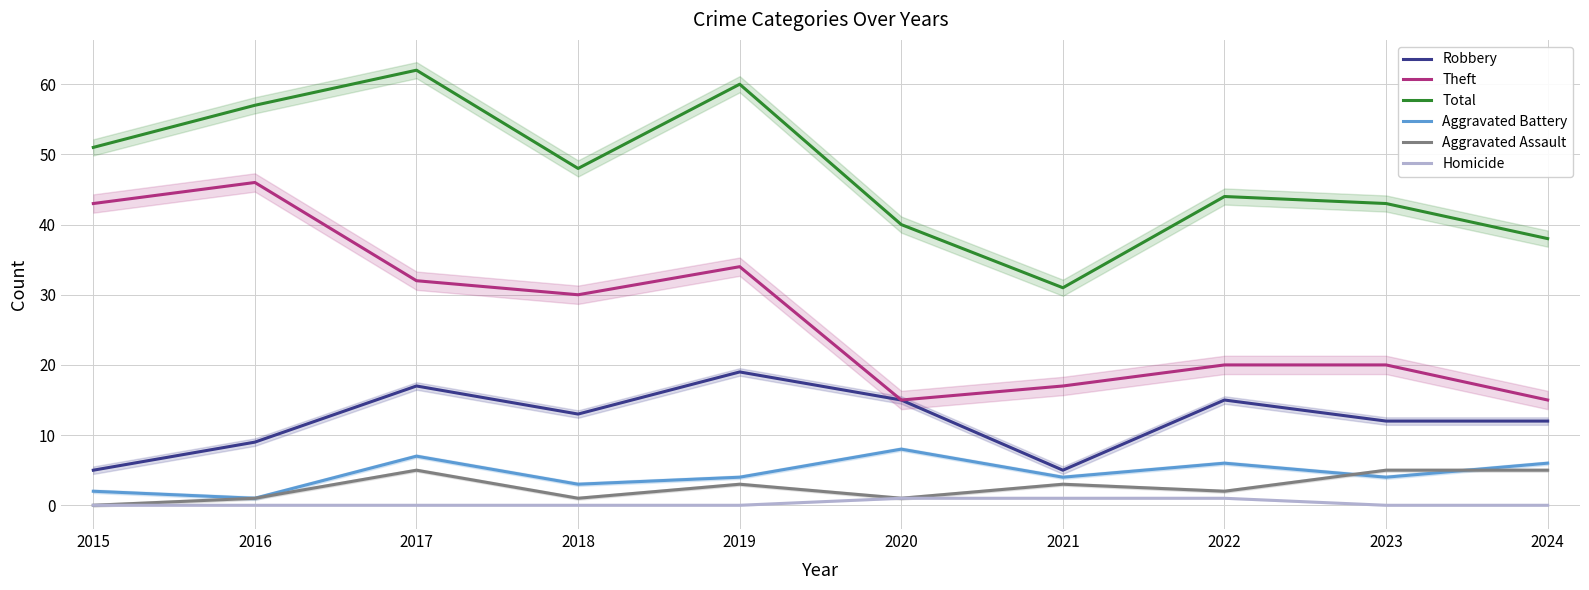

Between 2021 and 2024, which series saw the biggest shift?

Robbery